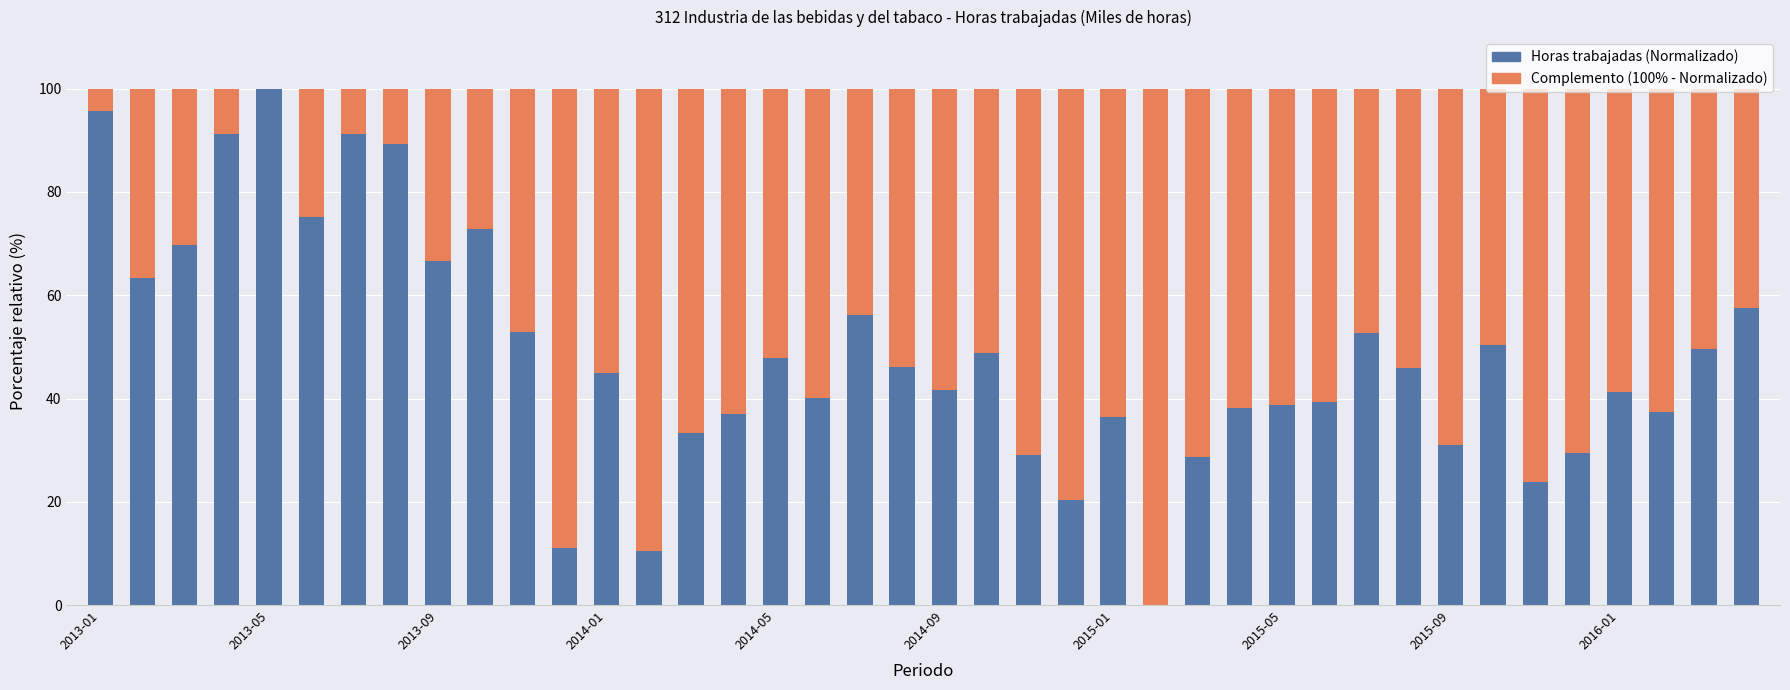

What is the highest value of the Horas trabajadas (Normalizado) series?

100.0